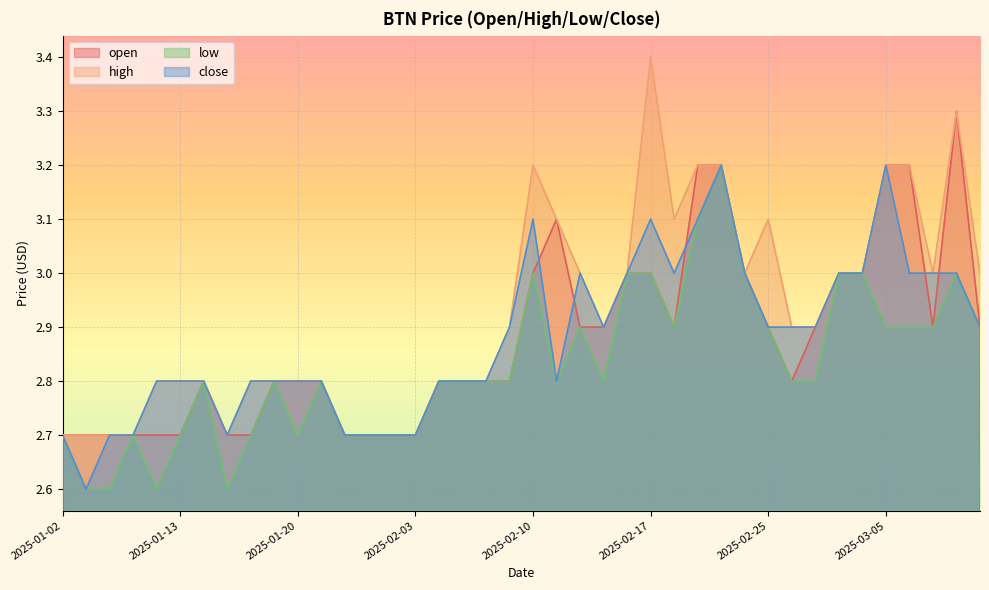

Reading left to right, transcribe all the data shown in this chart.

open: 2025-01-02=2.7	2025-01-06=2.7	2025-01-07=2.7	2025-01-08=2.7	2025-01-09=2.7	2025-01-13=2.7	2025-01-14=2.8	2025-01-15=2.7	2025-01-16=2.7	2025-01-17=2.8	2025-01-20=2.8	2025-01-21=2.8	2025-01-22=2.7	2025-01-23=2.7	2025-01-24=2.7	2025-02-03=2.7	2025-02-04=2.8	2025-02-05=2.8	2025-02-06=2.8	2025-02-07=2.8	2025-02-10=3.0	2025-02-11=3.1	2025-02-12=2.9	2025-02-13=2.9	2025-02-14=3.0	2025-02-17=3.0	2025-02-18=2.9	2025-02-19=3.2	2025-02-20=3.2	2025-02-24=3.0	2025-02-25=2.9	2025-02-26=2.8	2025-02-27=2.9	2025-02-28=3.0	2025-03-04=3.0	2025-03-05=3.2	2025-03-06=3.2	2025-03-07=2.9	2025-03-10=3.3	2025-03-11=2.9
high: 2025-01-02=2.7	2025-01-06=2.7	2025-01-07=2.7	2025-01-08=2.7	2025-01-09=2.8	2025-01-13=2.8	2025-01-14=2.8	2025-01-15=2.7	2025-01-16=2.8	2025-01-17=2.8	2025-01-20=2.8	2025-01-21=2.8	2025-01-22=2.7	2025-01-23=2.7	2025-01-24=2.7	2025-02-03=2.7	2025-02-04=2.8	2025-02-05=2.8	2025-02-06=2.8	2025-02-07=2.9	2025-02-10=3.2	2025-02-11=3.1	2025-02-12=3.0	2025-02-13=2.9	2025-02-14=3.0	2025-02-17=3.4	2025-02-18=3.1	2025-02-19=3.2	2025-02-20=3.2	2025-02-24=3.0	2025-02-25=3.1	2025-02-26=2.9	2025-02-27=2.9	2025-02-28=3.0	2025-03-04=3.0	2025-03-05=3.2	2025-03-06=3.2	2025-03-07=3.0	2025-03-10=3.3	2025-03-11=3.0
low: 2025-01-02=2.7	2025-01-06=2.6	2025-01-07=2.6	2025-01-08=2.7	2025-01-09=2.6	2025-01-13=2.7	2025-01-14=2.8	2025-01-15=2.6	2025-01-16=2.7	2025-01-17=2.8	2025-01-20=2.7	2025-01-21=2.8	2025-01-22=2.7	2025-01-23=2.7	2025-01-24=2.7	2025-02-03=2.7	2025-02-04=2.8	2025-02-05=2.8	2025-02-06=2.8	2025-02-07=2.8	2025-02-10=3.0	2025-02-11=2.8	2025-02-12=2.9	2025-02-13=2.8	2025-02-14=3.0	2025-02-17=3.0	2025-02-18=2.9	2025-02-19=3.1	2025-02-20=3.2	2025-02-24=3.0	2025-02-25=2.9	2025-02-26=2.8	2025-02-27=2.8	2025-02-28=3.0	2025-03-04=3.0	2025-03-05=2.9	2025-03-06=2.9	2025-03-07=2.9	2025-03-10=3.0	2025-03-11=2.9
close: 2025-01-02=2.7	2025-01-06=2.6	2025-01-07=2.7	2025-01-08=2.7	2025-01-09=2.8	2025-01-13=2.8	2025-01-14=2.8	2025-01-15=2.7	2025-01-16=2.8	2025-01-17=2.8	2025-01-20=2.8	2025-01-21=2.8	2025-01-22=2.7	2025-01-23=2.7	2025-01-24=2.7	2025-02-03=2.7	2025-02-04=2.8	2025-02-05=2.8	2025-02-06=2.8	2025-02-07=2.9	2025-02-10=3.1	2025-02-11=2.8	2025-02-12=3.0	2025-02-13=2.9	2025-02-14=3.0	2025-02-17=3.1	2025-02-18=3.0	2025-02-19=3.1	2025-02-20=3.2	2025-02-24=3.0	2025-02-25=2.9	2025-02-26=2.9	2025-02-27=2.9	2025-02-28=3.0	2025-03-04=3.0	2025-03-05=3.2	2025-03-06=3.0	2025-03-07=3.0	2025-03-10=3.0	2025-03-11=2.9